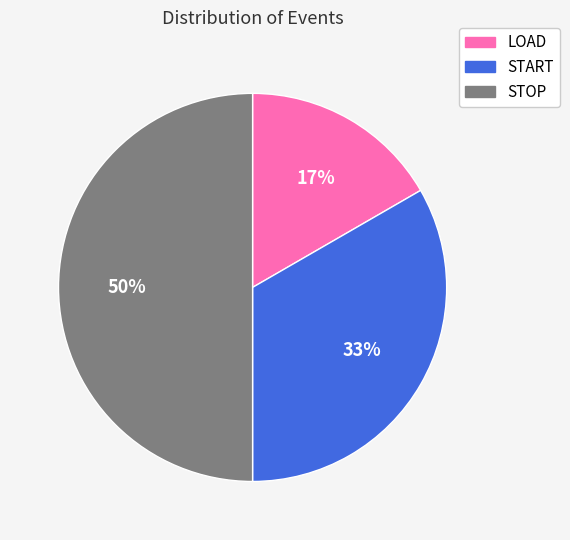

Rank the categories by value from lowest to highest.

LOAD, START, STOP